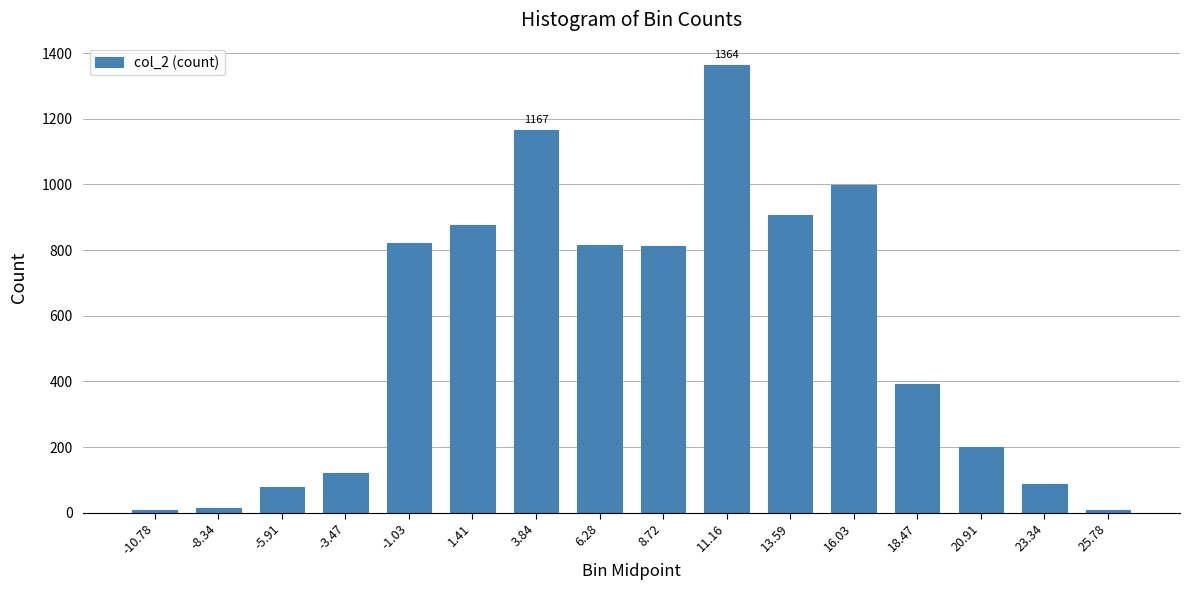

What is the difference between the maximum and minimum values?

1357